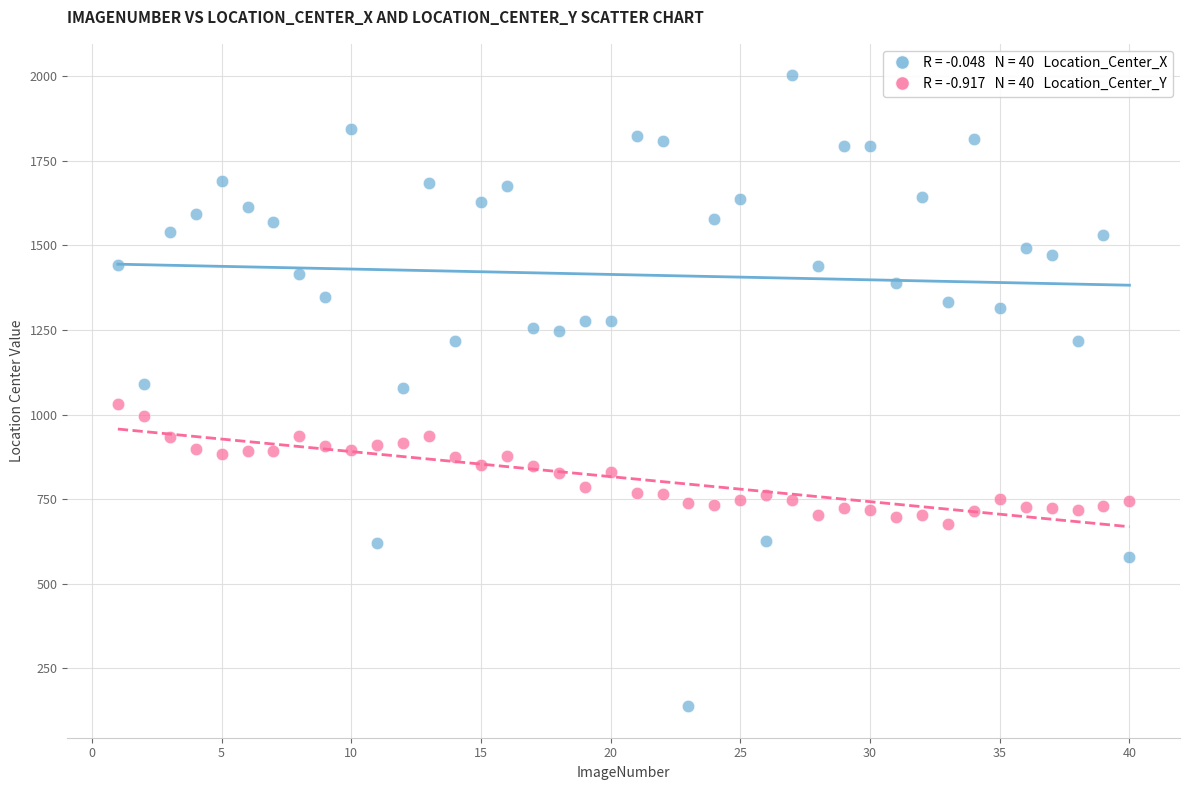

Across all data points, what is the range of X values (max minus min)?

39.0